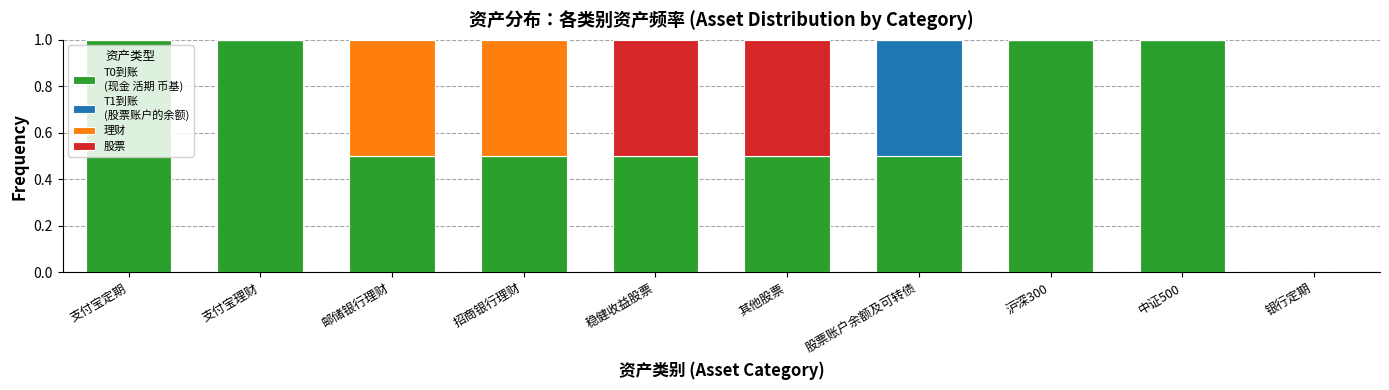

What is the total value across all series at 招商银行理财?

1.0